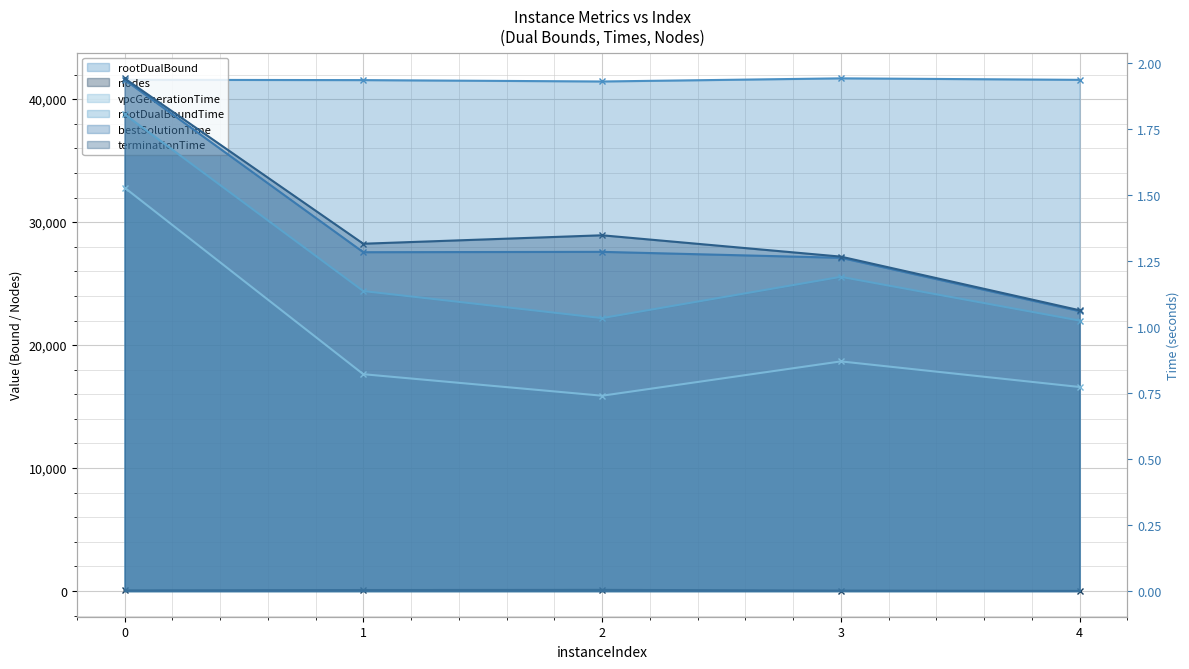

At how many categories does at least one series exceed 31779?

5